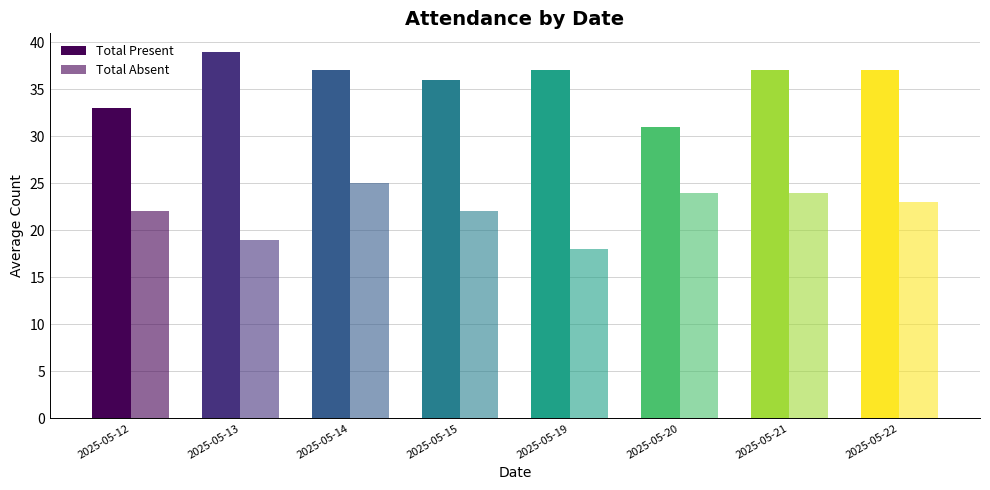

What is the value of the Total Absent bar at the 1st from the left?

22